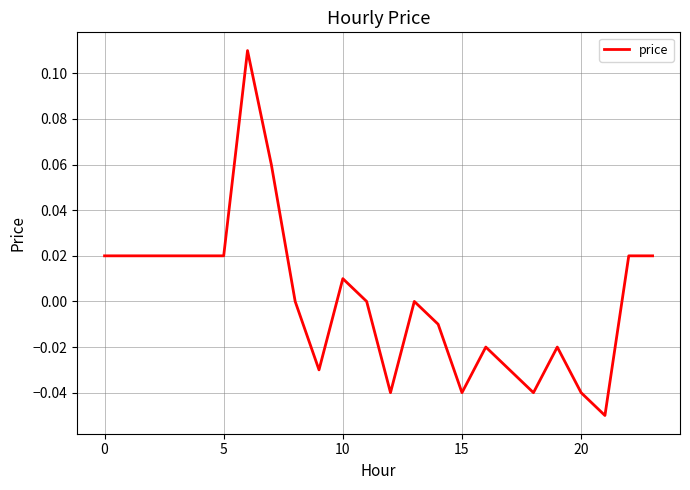

Is this an area chart (filled region under the line)?

No